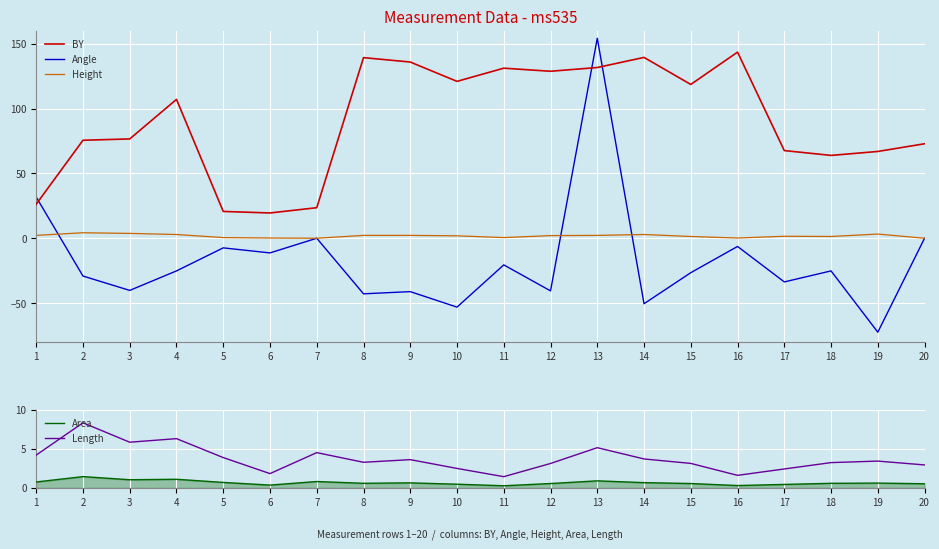

What is the spread (max minus min) of values at 8?

182.2